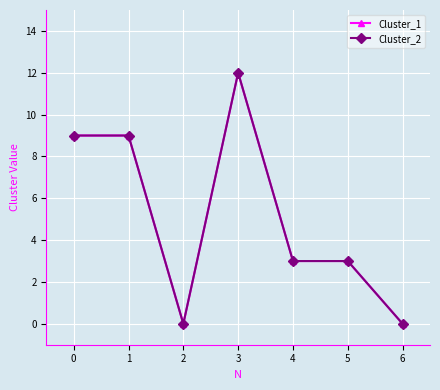

Does the chart have visible grid lines?

Yes